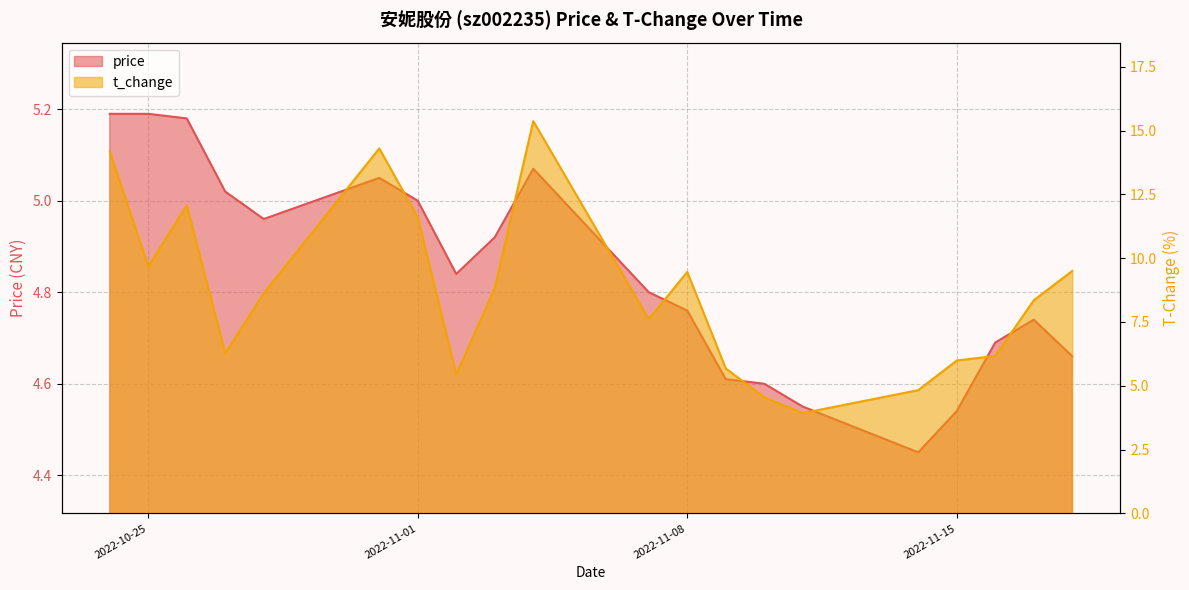

The value of t_change at 2022-11-15 is 1.8. True or false?

False